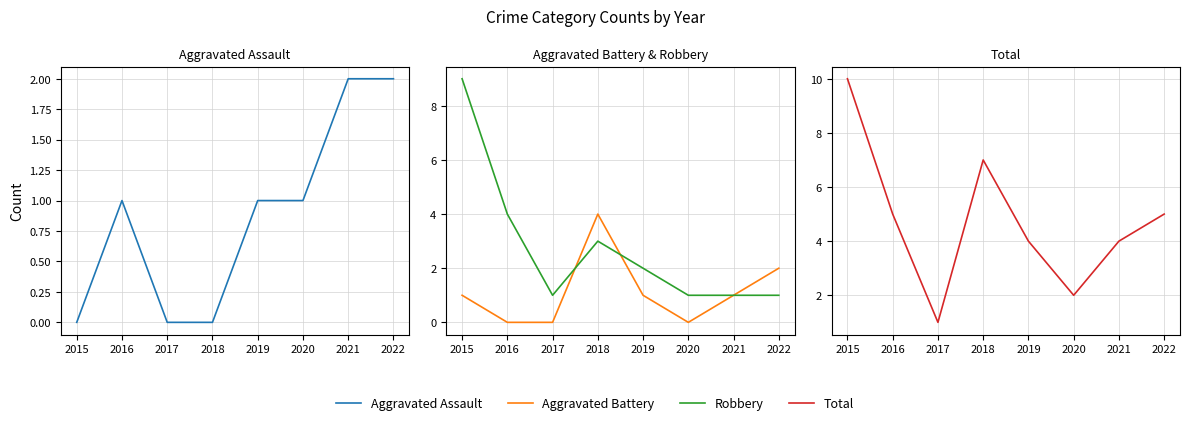

How many data points in Total are above 5?

2